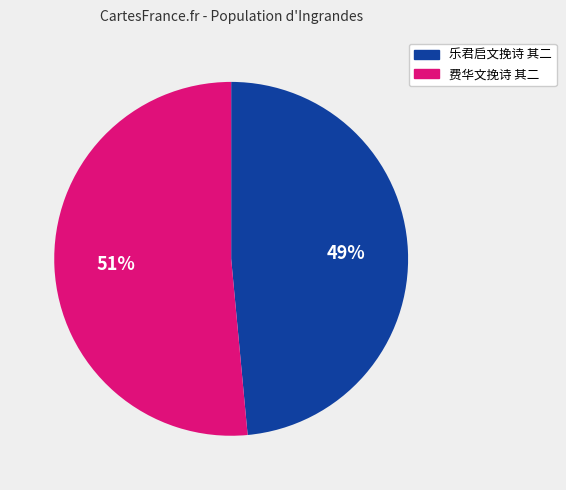

To the nearest percent, what is the average slice percentage?

50%